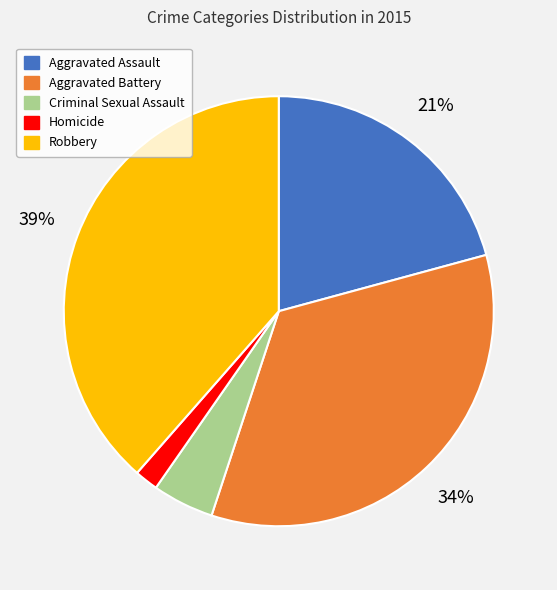

To the nearest percent, what is the difference between the largest and smallest slice percentages?

37%